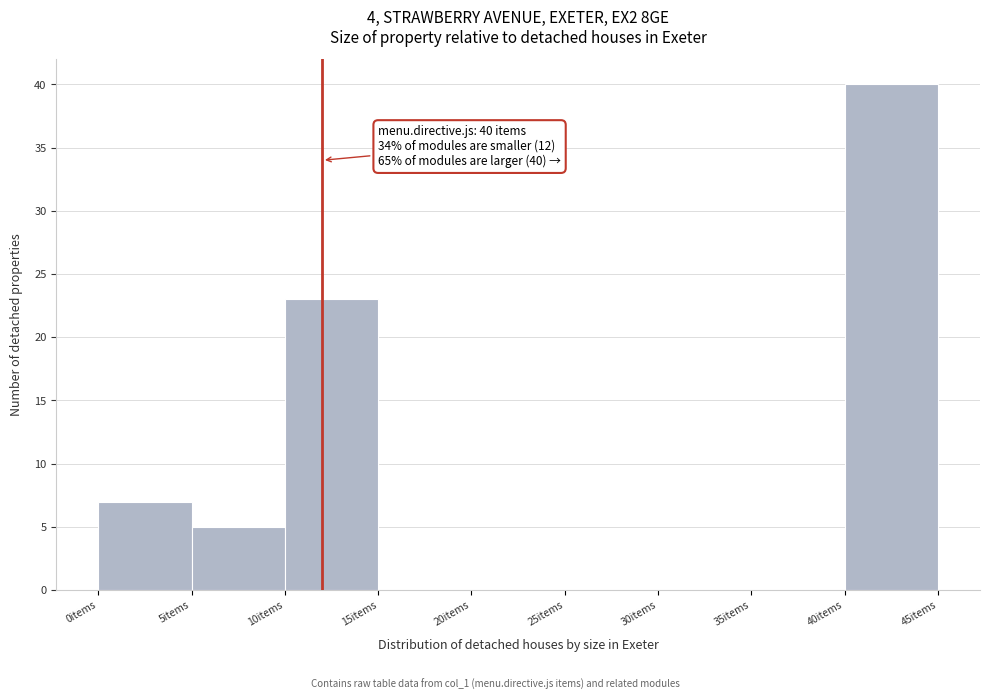

Which range on the x-axis has the tallest bar?

40 to 45